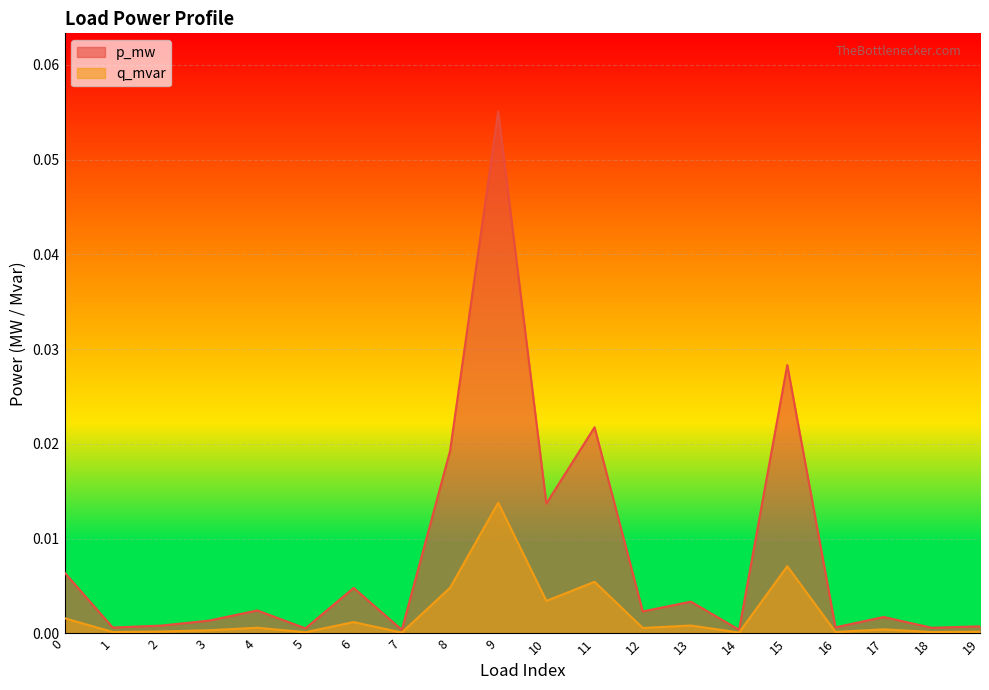

Reading right to left, extract all data points from this chart.

p_mw: 0.0	0.0	0.0	0.0	0.0	0.0	0.0	0.0	0.0	0.0	0.0	0.0	0.0	0.0	0.0	0.0	0.0	0.0	0.0	0.0
q_mvar: 0.0	0.0	0.0	0.0	0.0	0.0	0.0	0.0	0.0	0.0	0.1	0.0	0.0	0.0	0.0	0.0	0.0	0.0	0.0	0.0